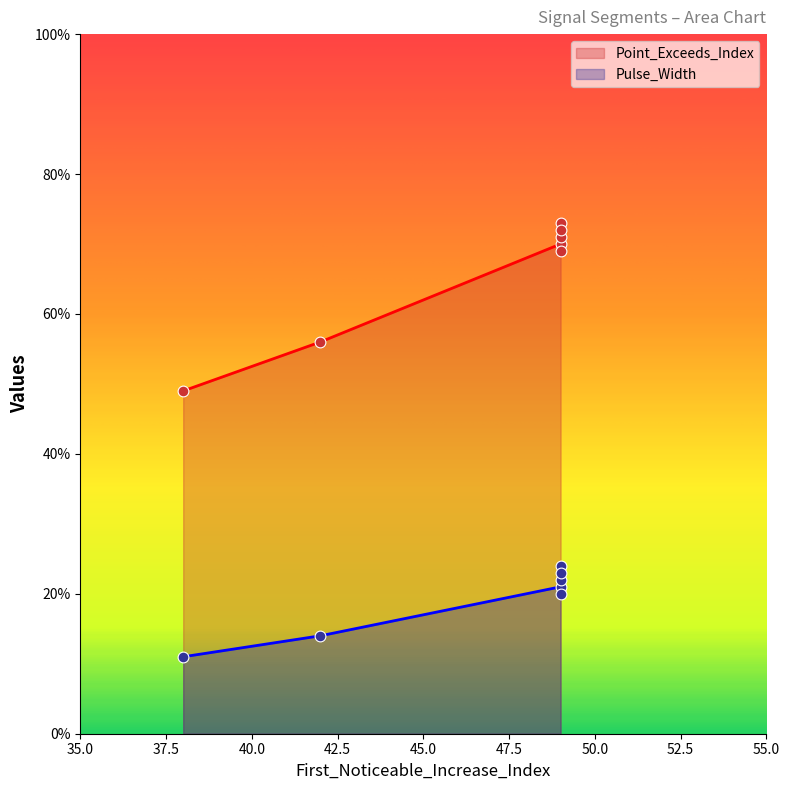

At which category is the sum across all series the highest?

49